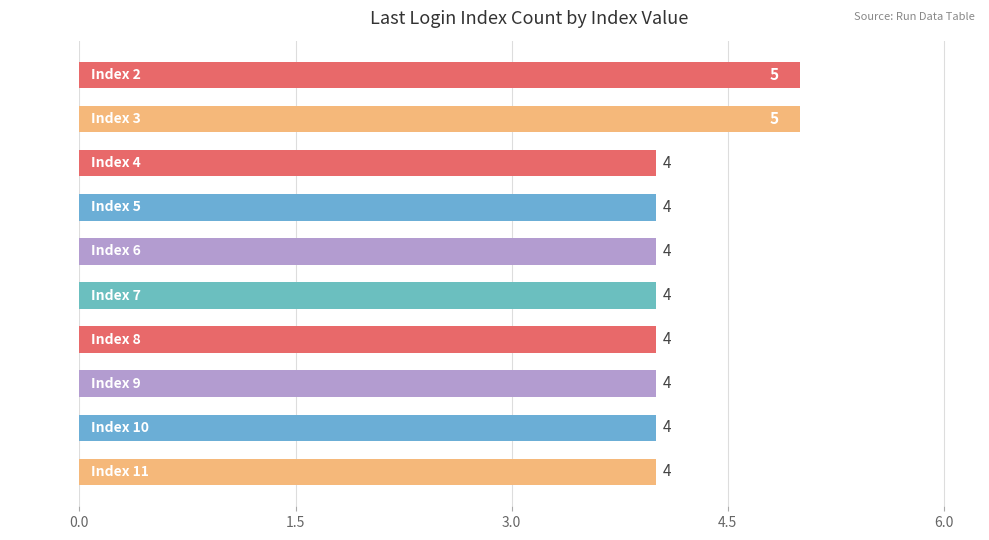

What is the maximum value shown in the chart?

5